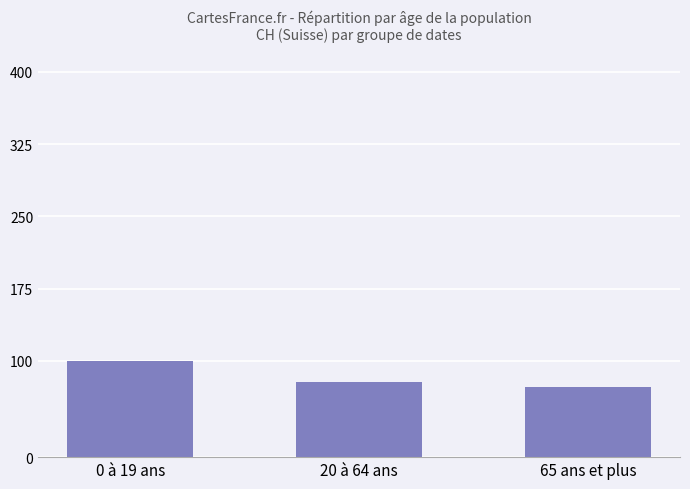

The value at 20 à 64 ans is 78. True or false?

True